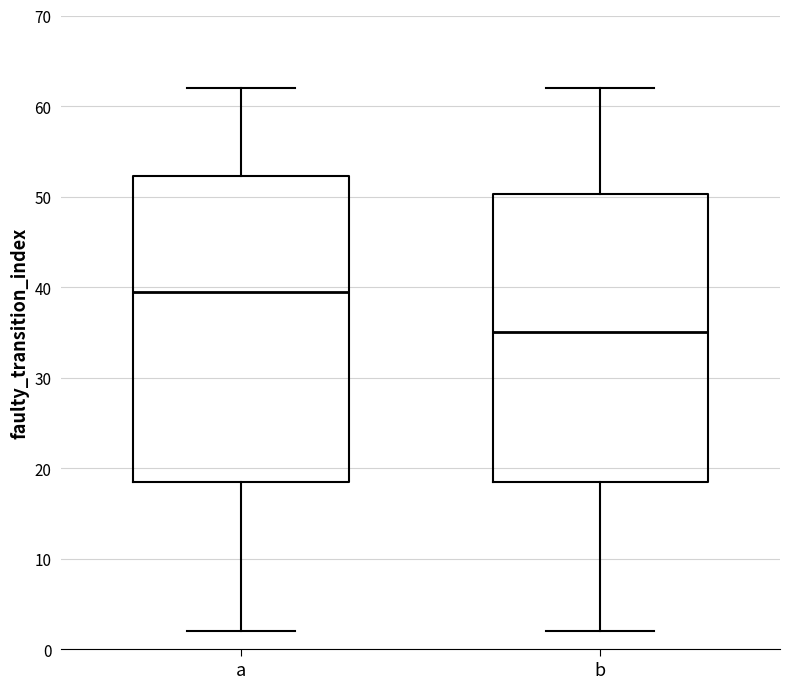

Reading left to right, read every box against the y-axis: the position of its median line, the range the box covers, and the ends of its whiskers. The values are not printed on the chart, so give them approximately, as read against the axis.

a: median 40, box 19 to 52, whiskers 2 to 62
b: median 35, box 19 to 50, whiskers 2 to 62